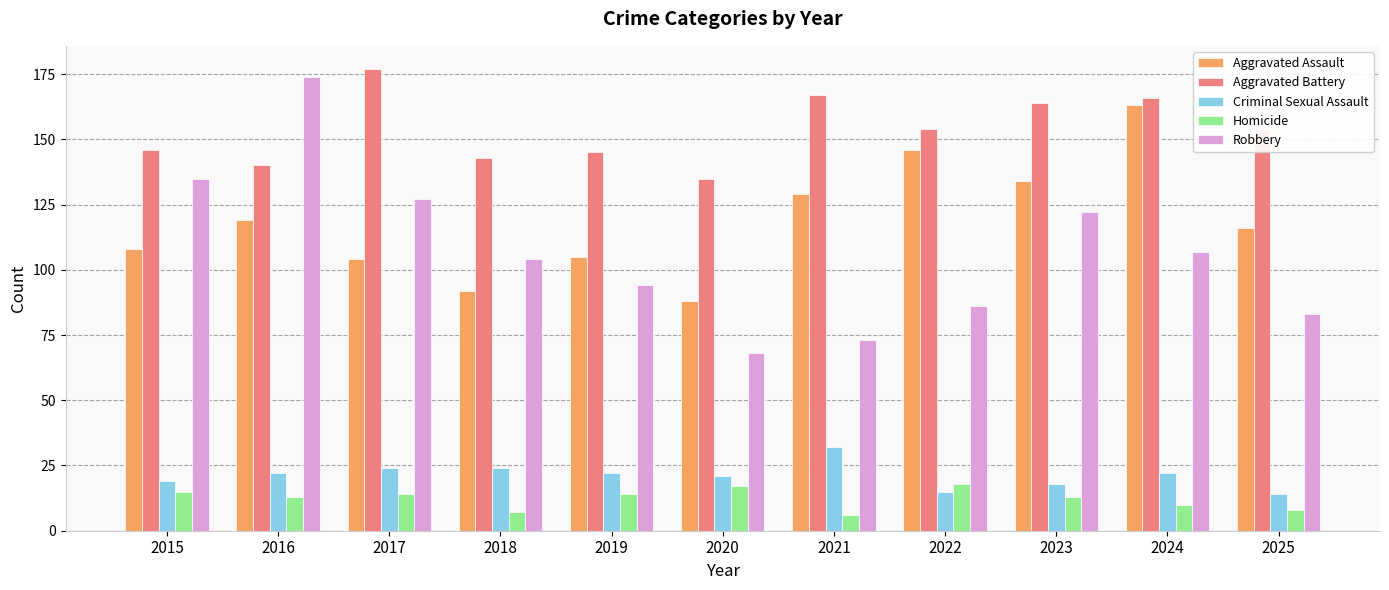

What are all the series names shown in the legend?

Aggravated Assault, Aggravated Battery, Criminal Sexual Assault, Homicide, Robbery